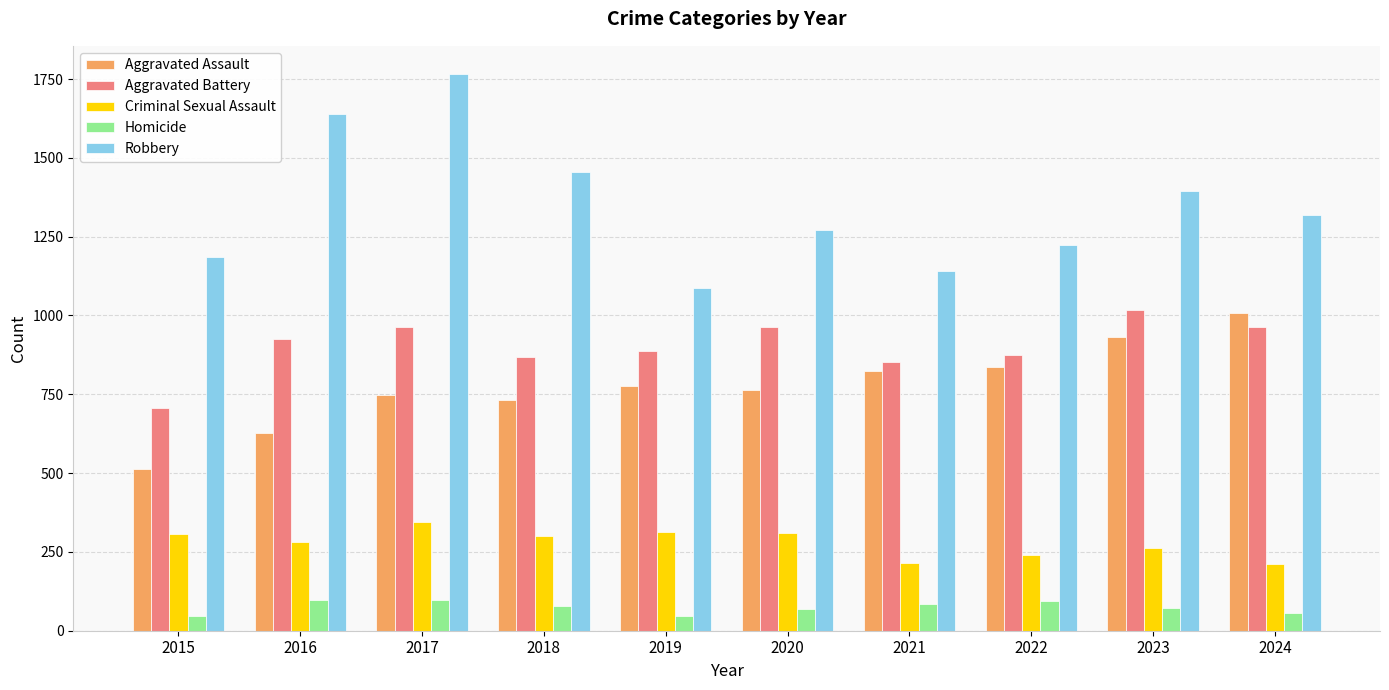

Which series has the largest total across all categories?

Robbery